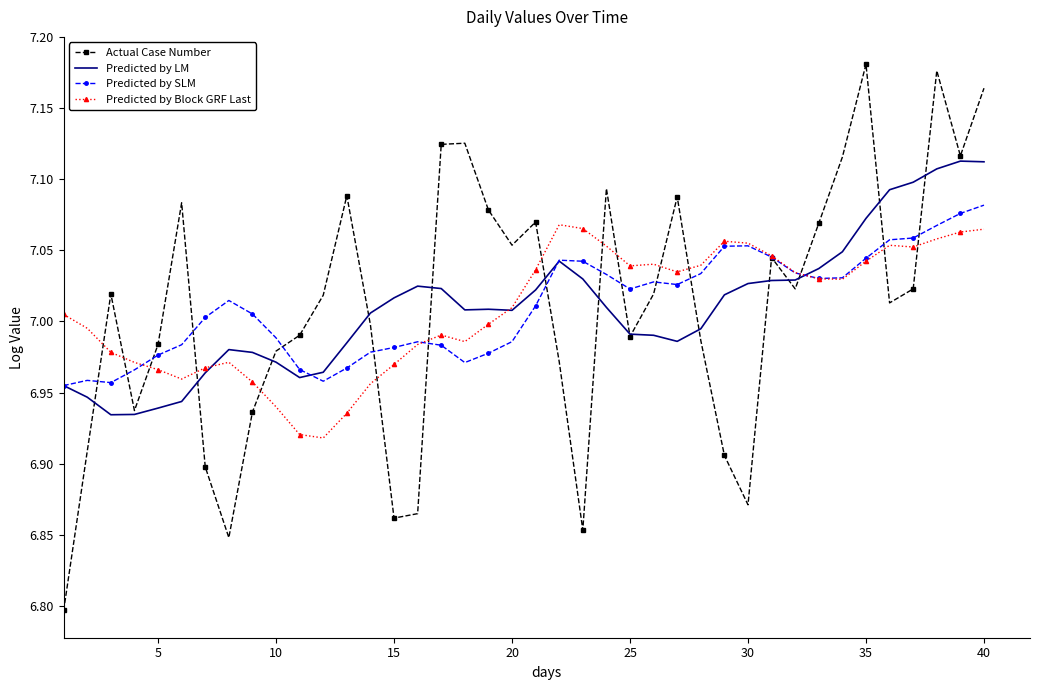

Which series has the largest range (max minus min)?

Actual Case Number